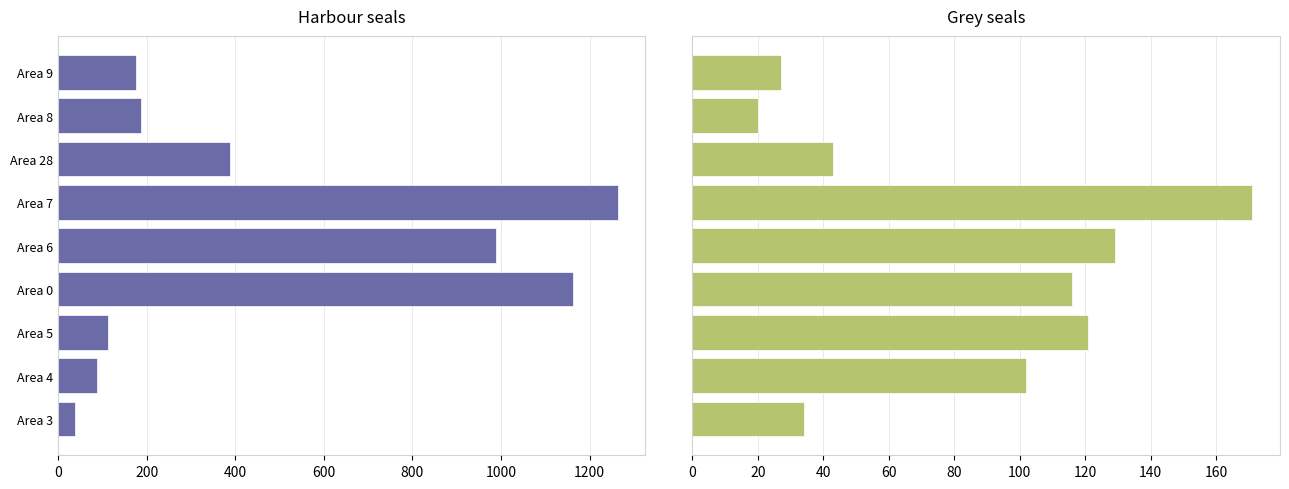

Count the number of categories in the chart.

9